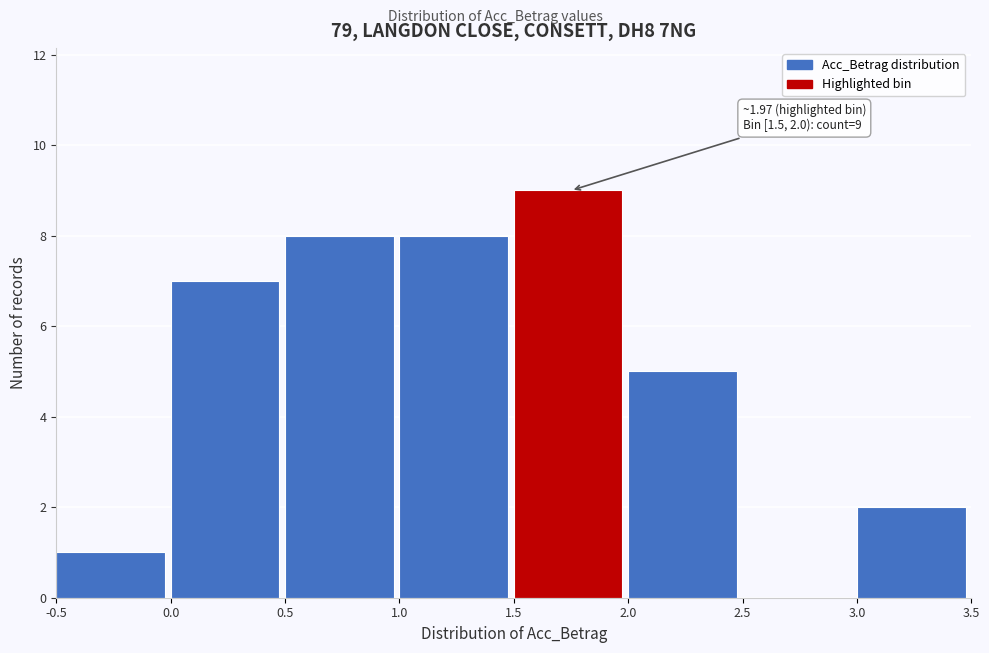

Over which range of the x-axis is the bar tallest?

1.5 to 2.0